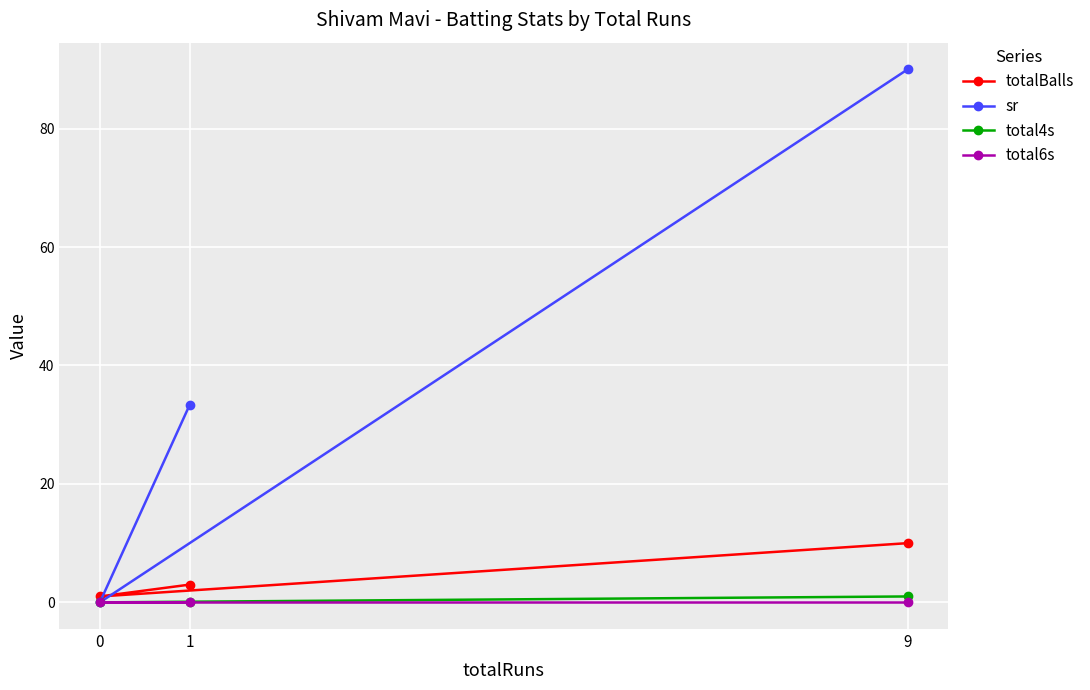

What is the maximum value for totalBalls?

10.0